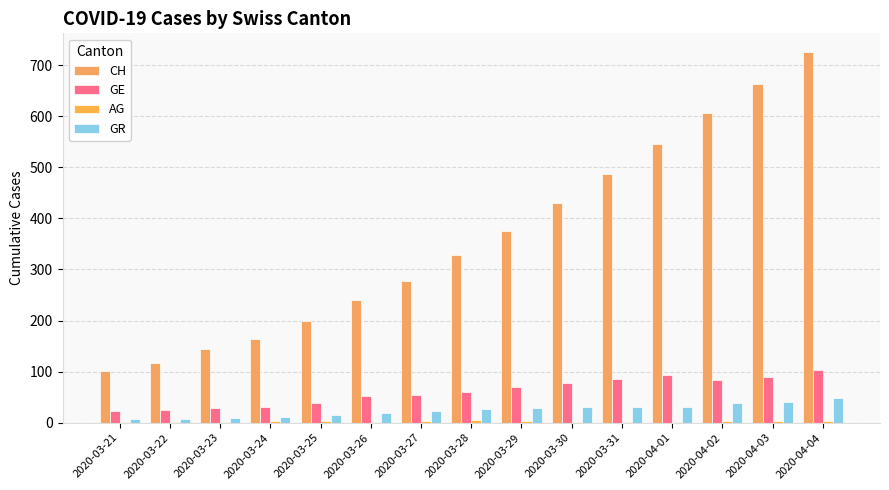

At which label does GE reach its peak?

2020-04-04